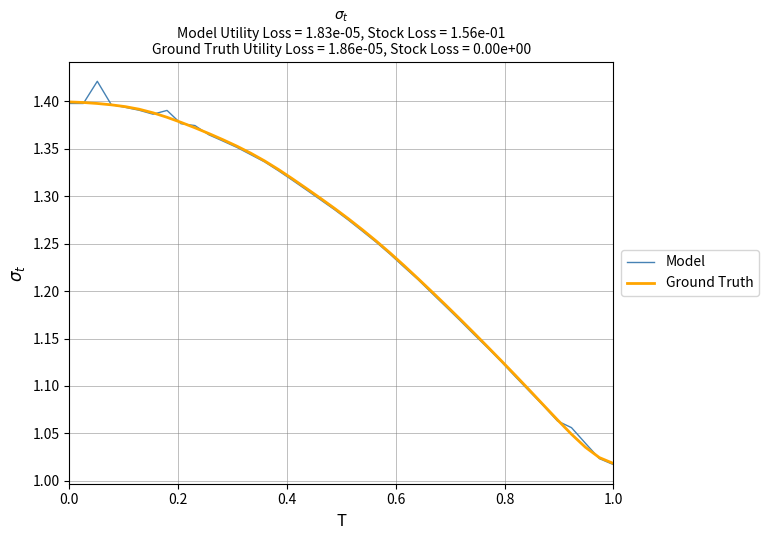

List the series in order of their peak value, highest first.

Model, Ground Truth